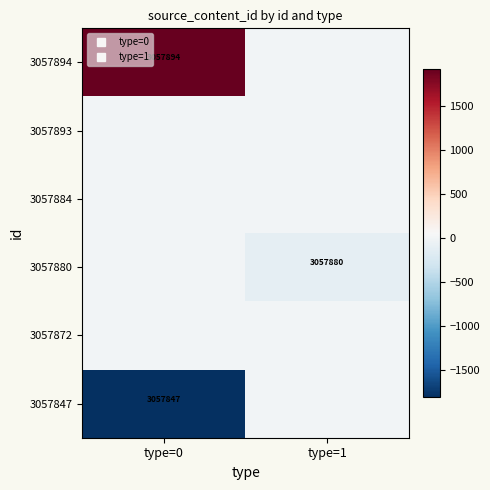

List the series in order of their peak value, highest first.

3057894, 3057893, 3057884, 3057880, 3057872, 3057847